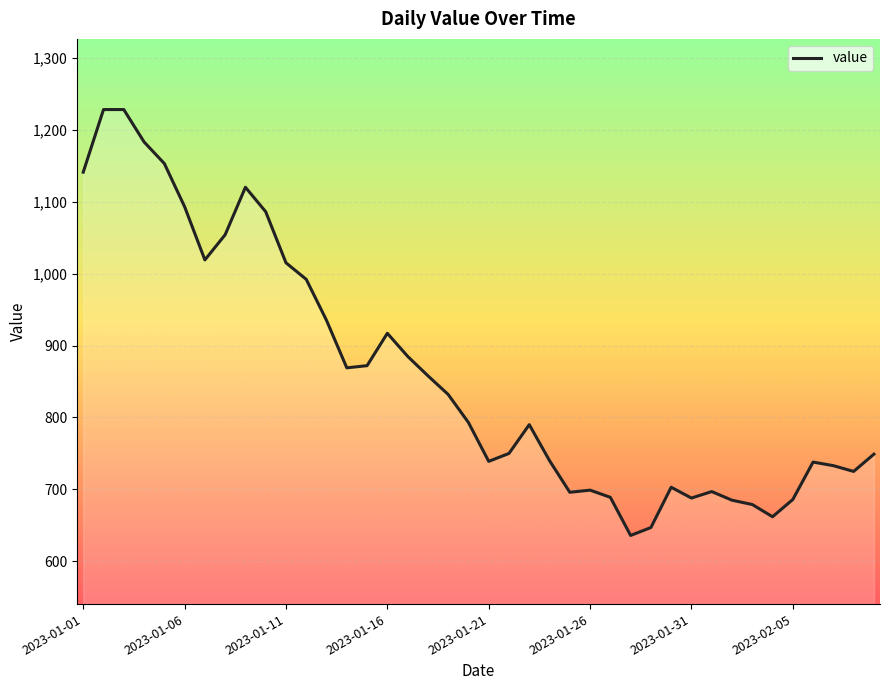

What is the difference between the maximum and minimum values?

592